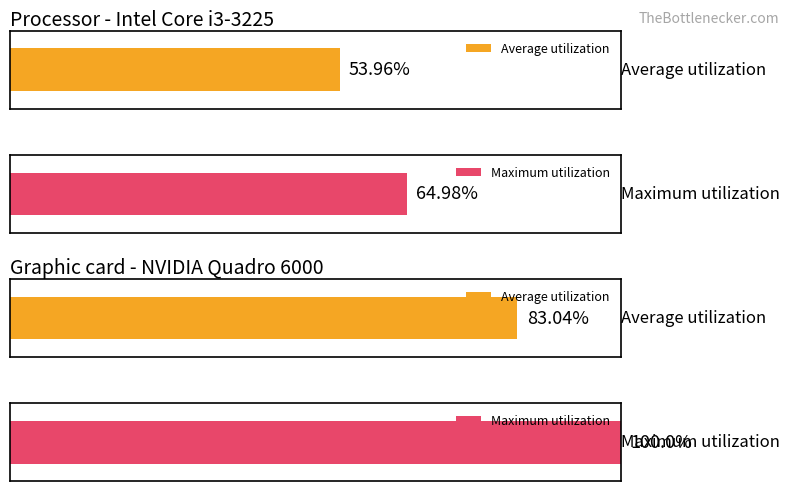

Which series has the largest range (max minus min)?

Maximum utilization